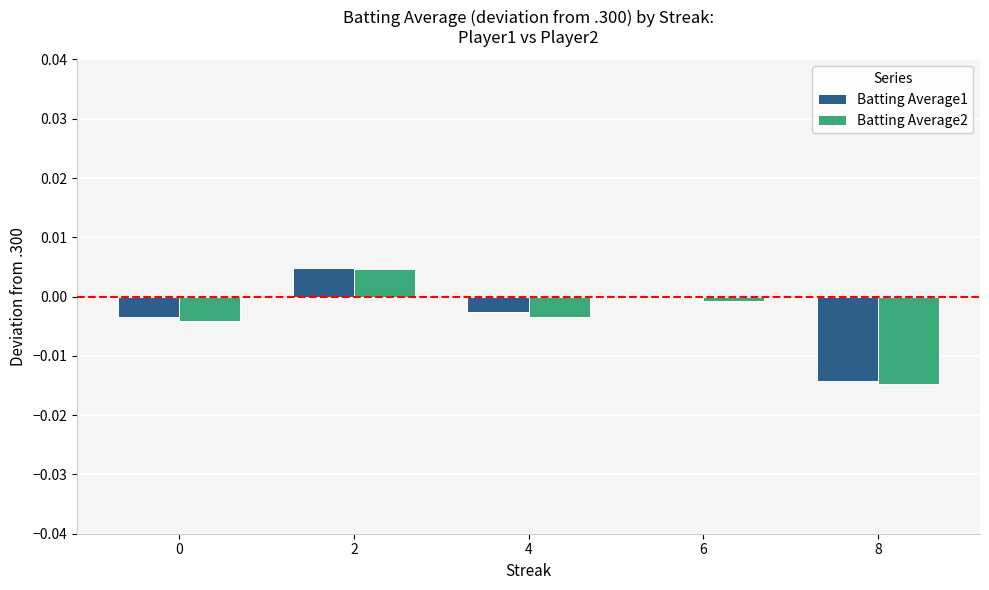

Between 2 and 4, which series saw the biggest shift?

Batting Average2